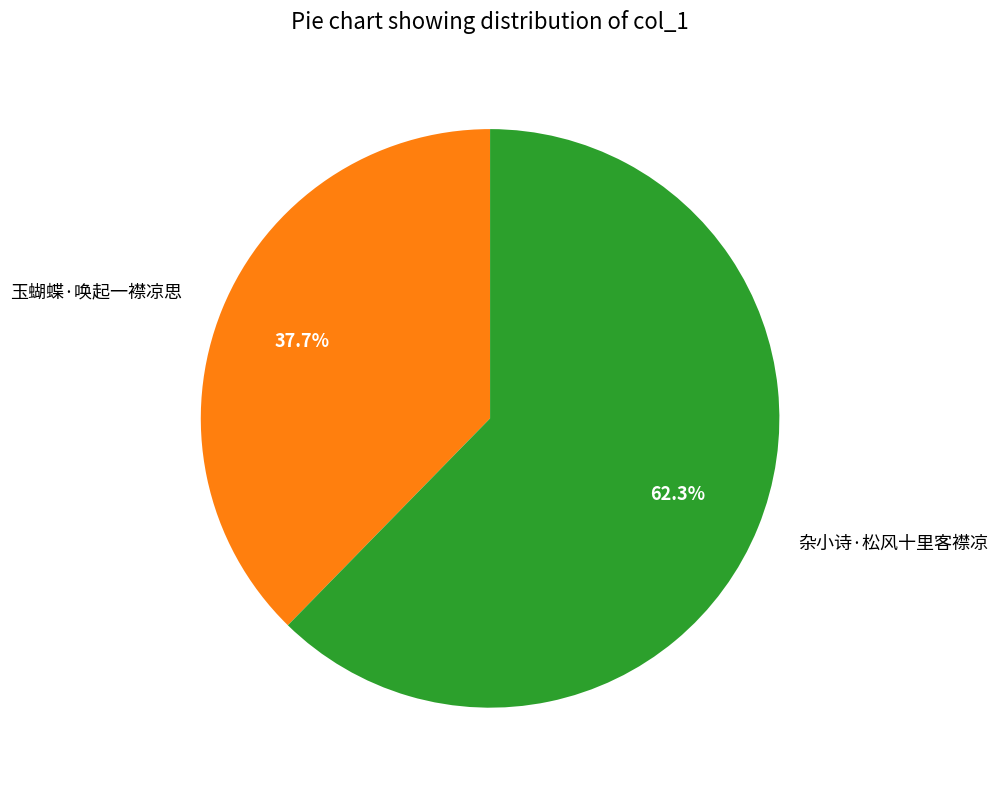

Between 玉蝴蝶·唤起一襟凉思 and 杂小诗·松风十里客襟凉, which is larger?

杂小诗·松风十里客襟凉